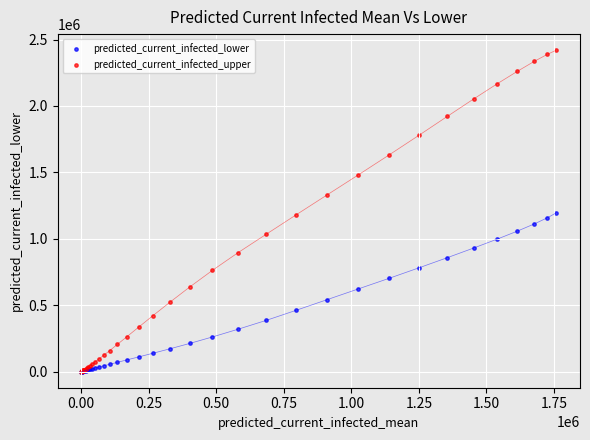

Which series contains the highest Y value?

predicted_current_infected_upper